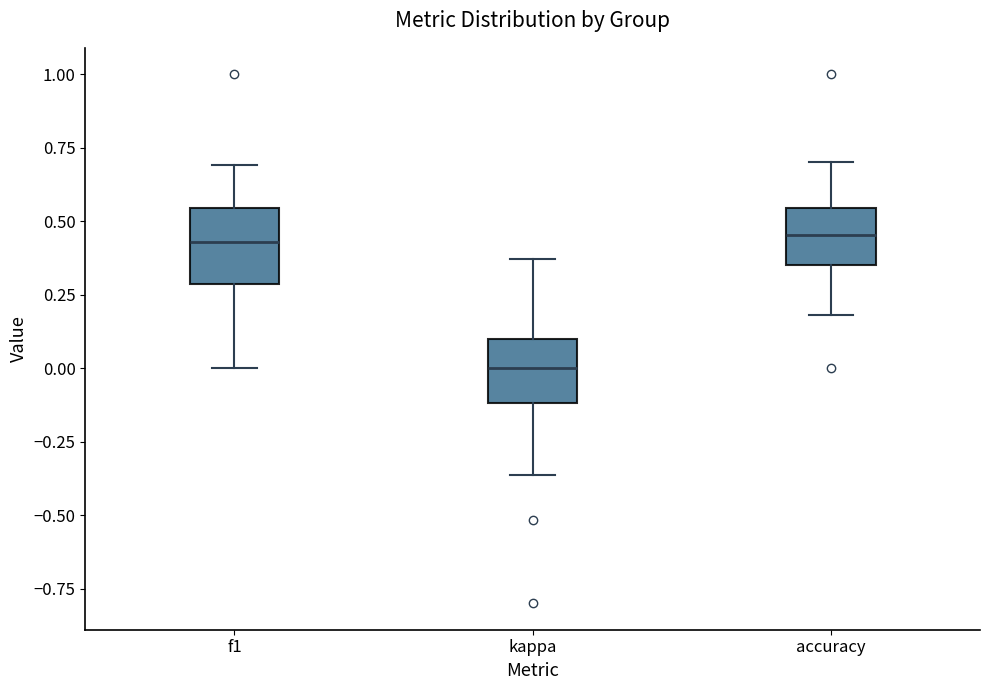

Reading left to right, transcribe this box plot: for each box, give where its median line is, the range the box spans, and where its two whiskers end, as read against the y-axis. The values are not printed on the chart, so give them approximately, as read against the axis.

f1: median 0.45, box 0.30 to 0.55, whiskers 0.00 to 0.70
kappa: median 0.00, box -0.10 to 0.10, whiskers -0.35 to 0.35
accuracy: median 0.45, box 0.35 to 0.55, whiskers 0.20 to 0.70